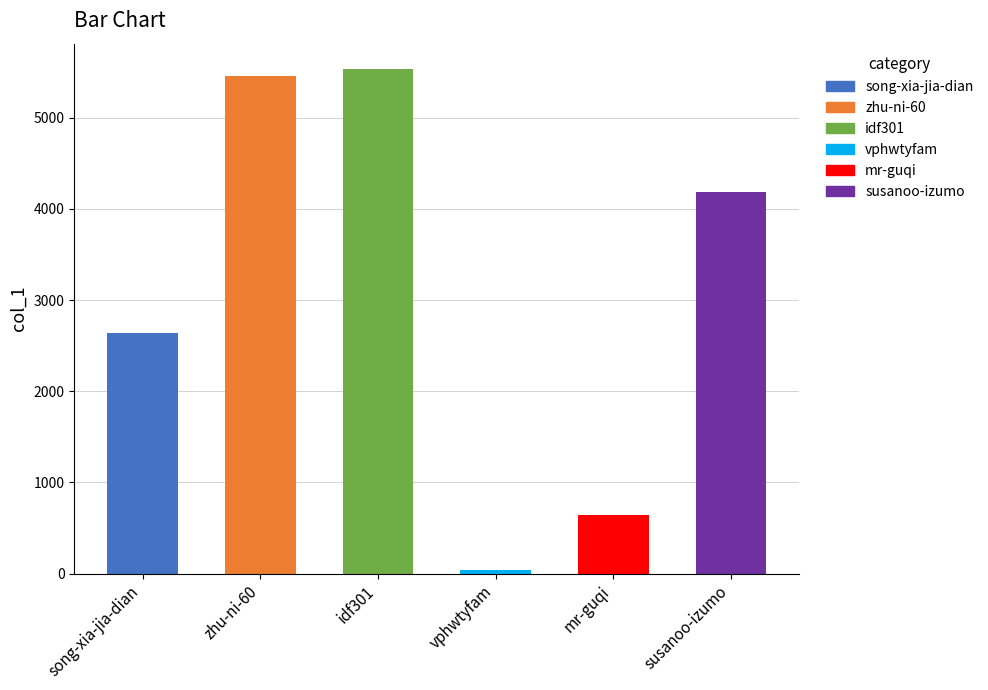

Reading left to right, extract all data points from this chart.

2644	5456	5535	38	644	4189